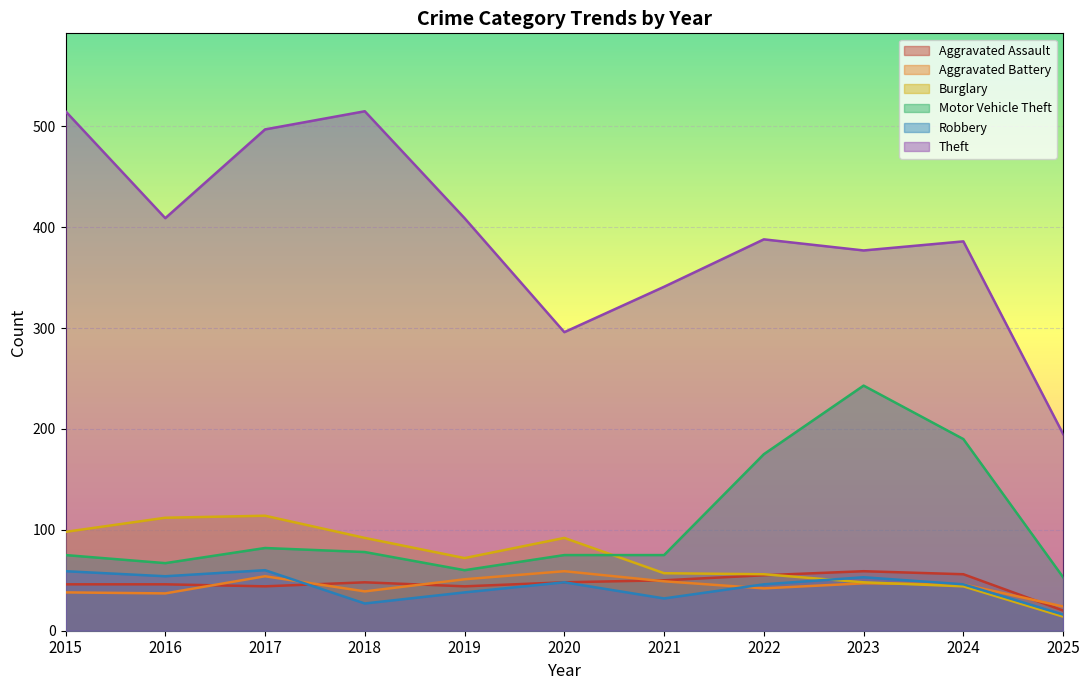

At which category does the chart reach its minimum across all series?

2025